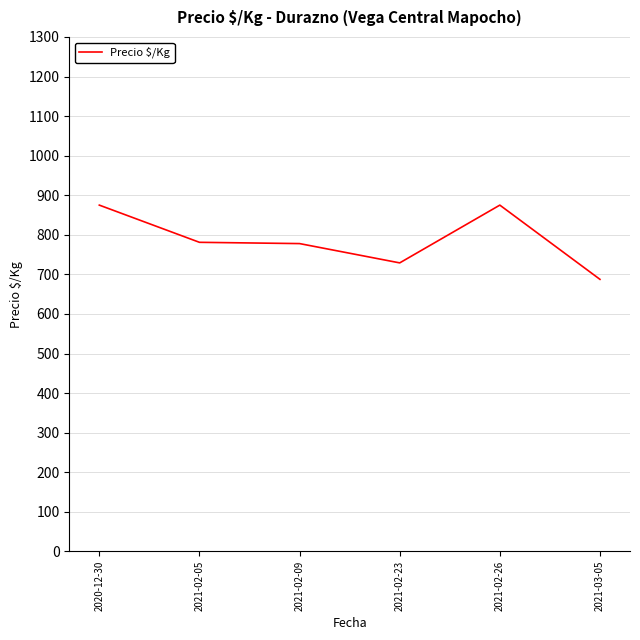

What is the difference between the maximum and minimum values?

187.6